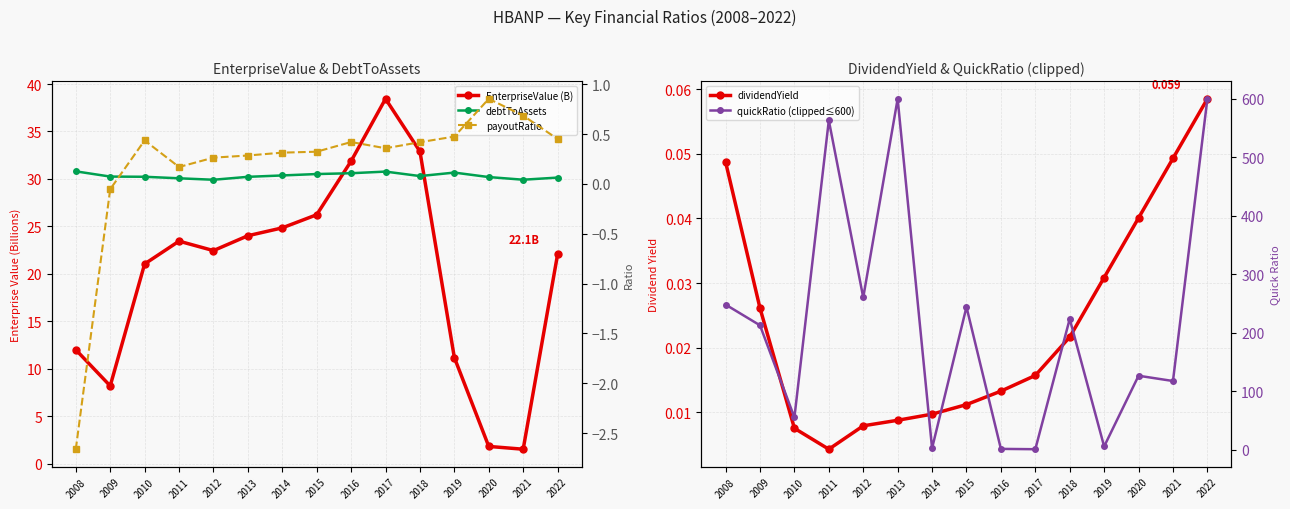

What is the total value across all series at 2013?

624.4